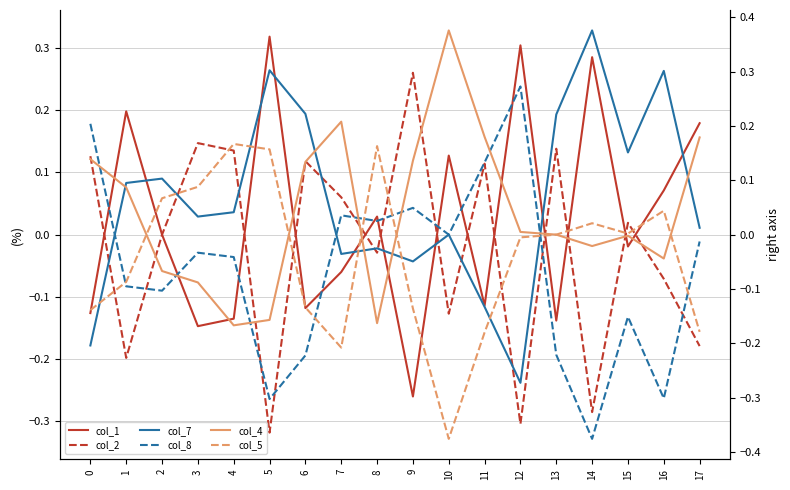

Where do col_5 and col_8 first cross each other?

1 and 2